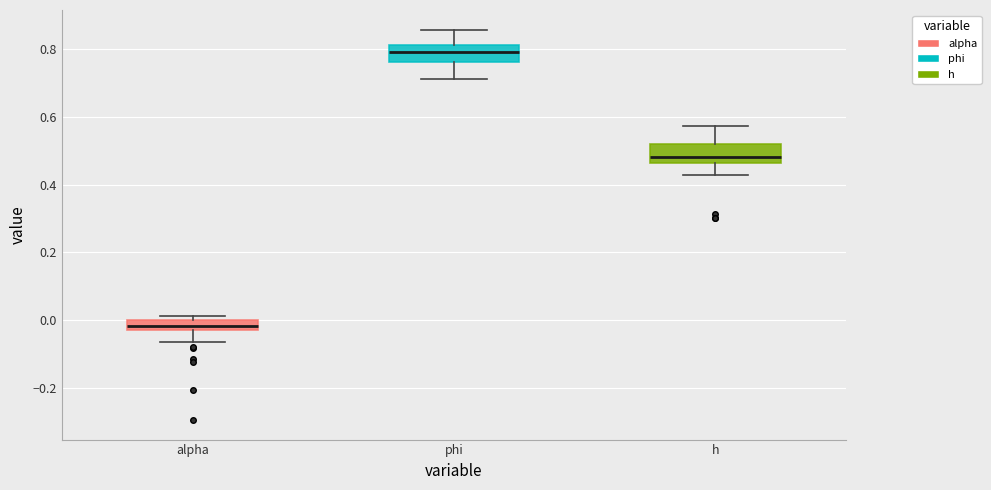

Where is the lower edge of the box for alpha on the y-axis? The values are not printed on the chart, so give them approximately, as read against the axis.

-0.02